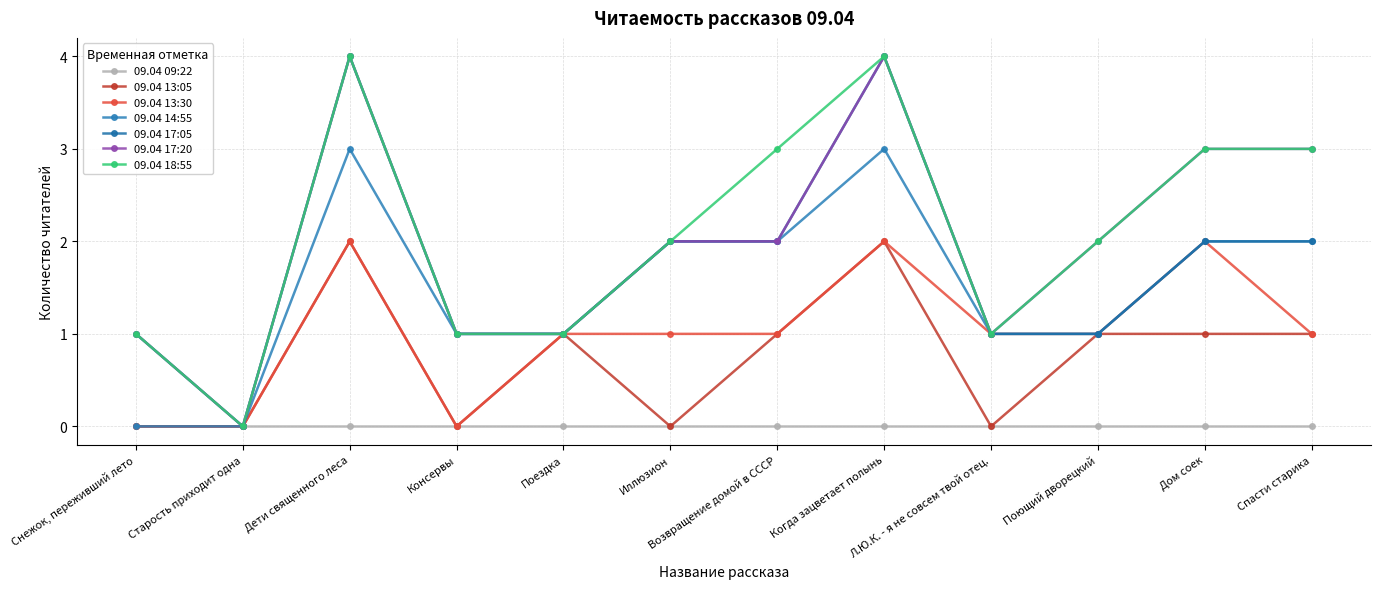

What is the average value of the 09.04 17:05 series?

2